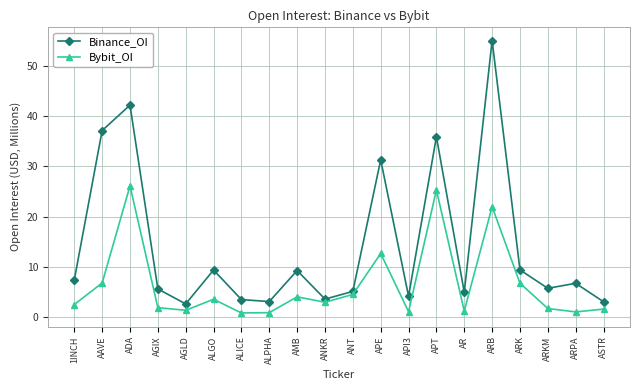

What is the total value across all series at AAVE?

43.9